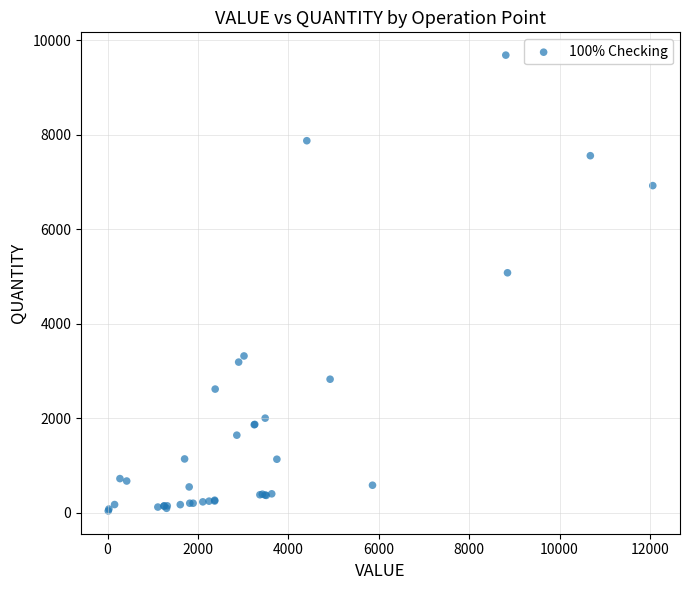

What Y value in the scatter plot is closest to 4859?

5076